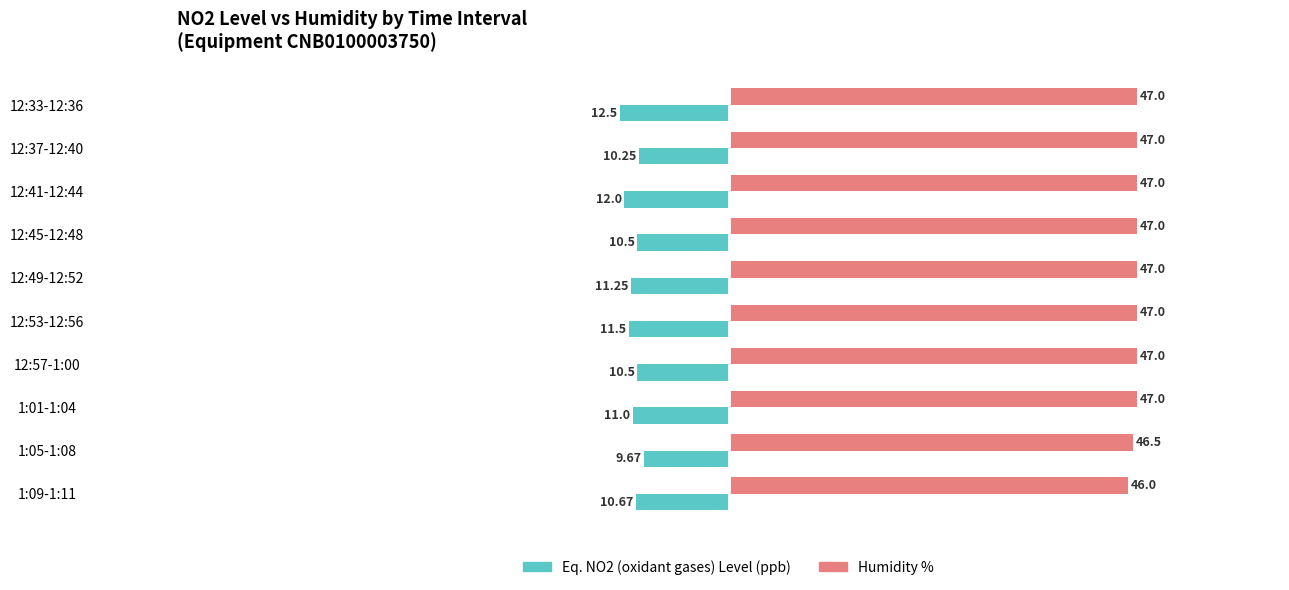

Is the value of Eq. NO2 (oxidant gases) Level (ppb) at 12:41-12:44 greater than the value of Humidity % at 12:57-1:00?

No